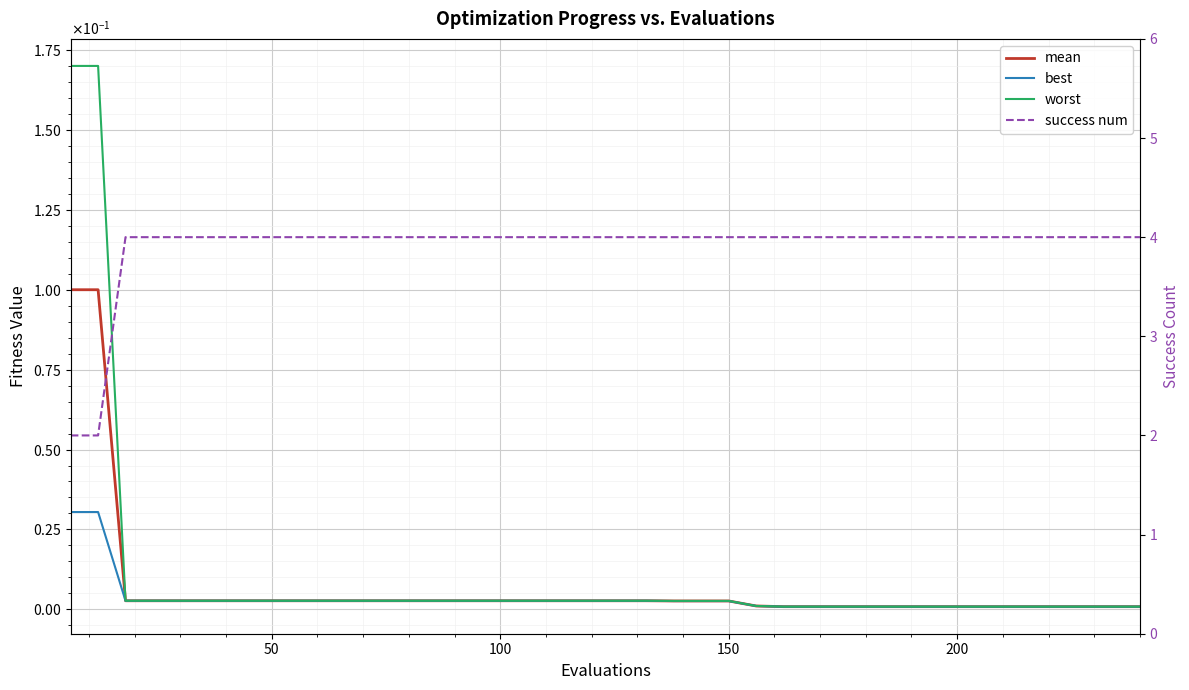

True or false: worst has a value of 0.0 at 20.

False